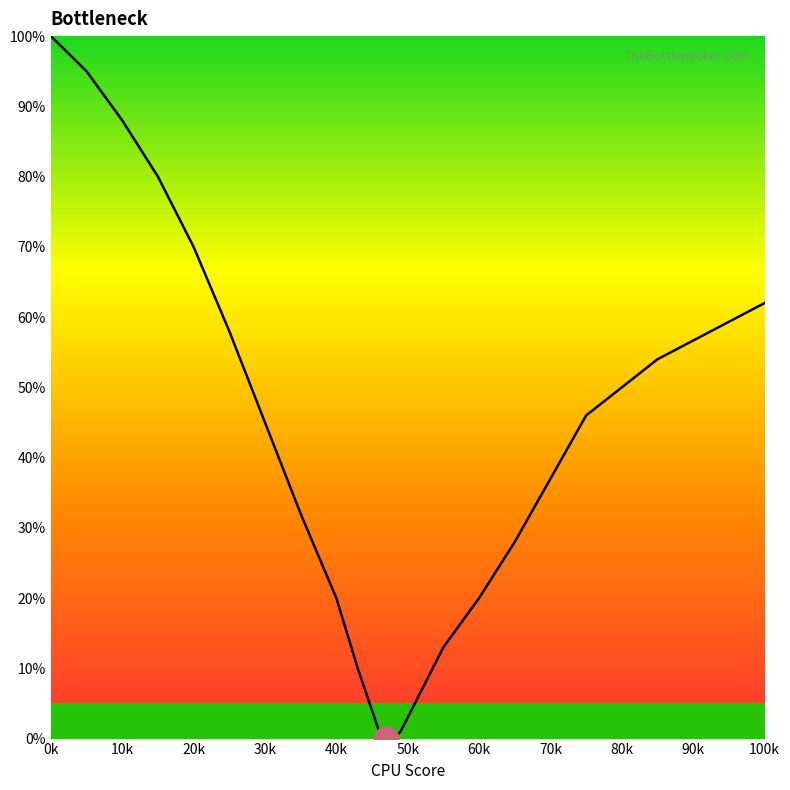

What is the difference between the maximum and minimum values?

100